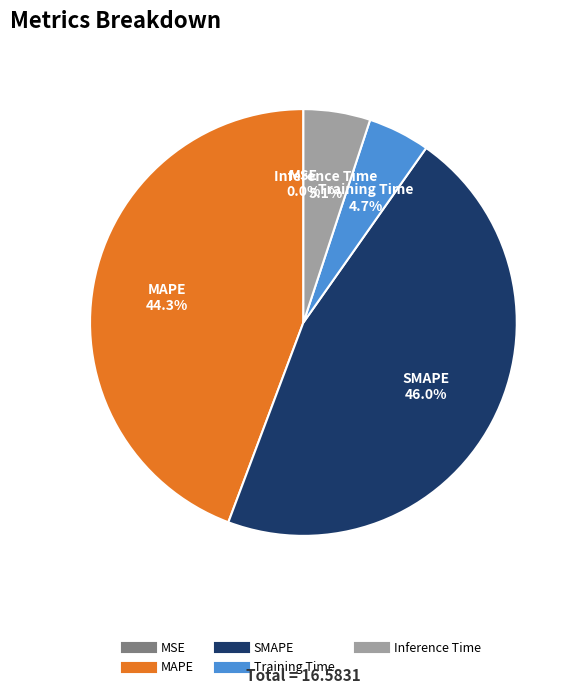

What is the largest slice in the pie chart?

SMAPE